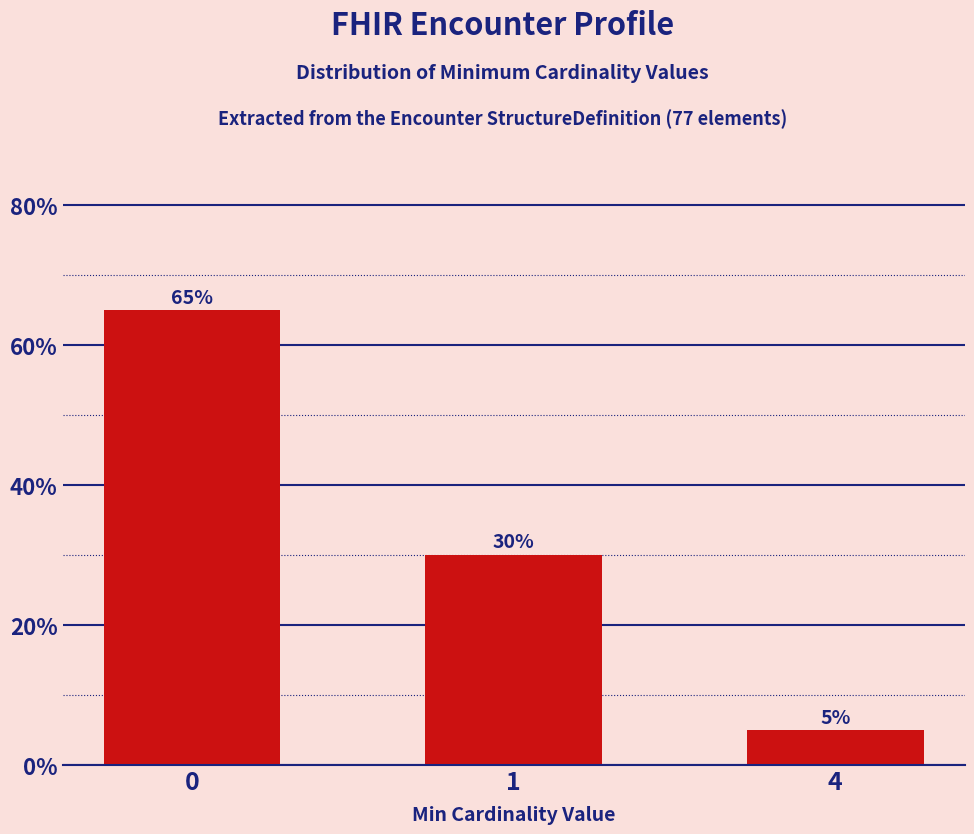

How many bars are there in total?

3